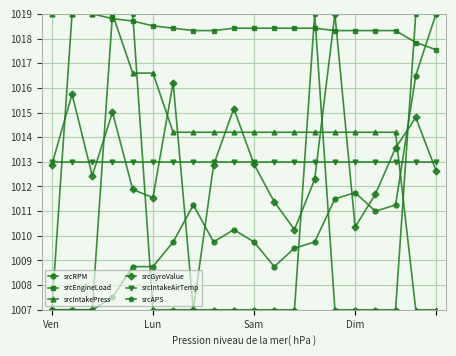

What is the minimum value for srcEngineLoad?

1007.0